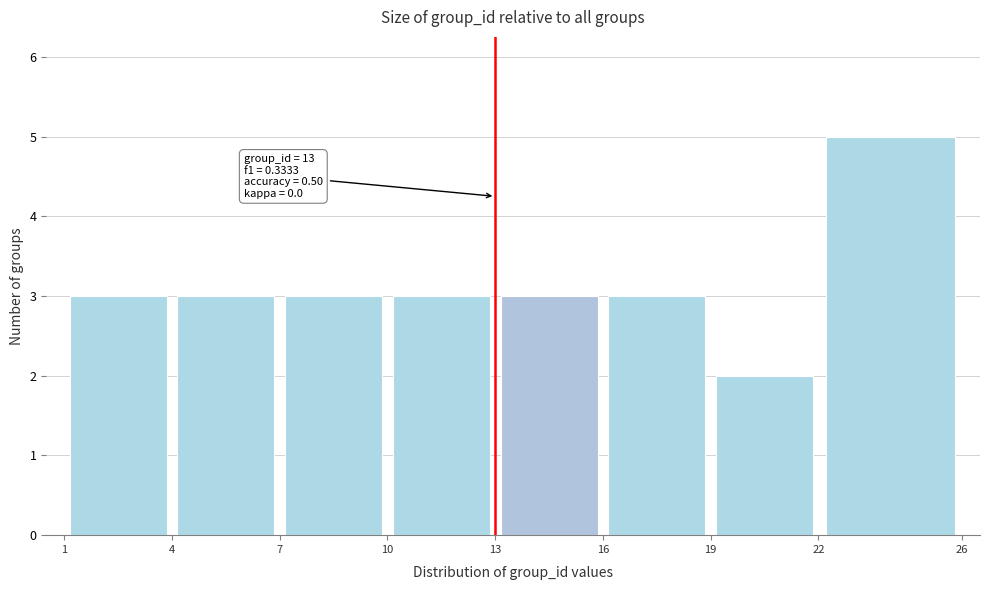

Over which range of the x-axis is the bar tallest?

22 to 26